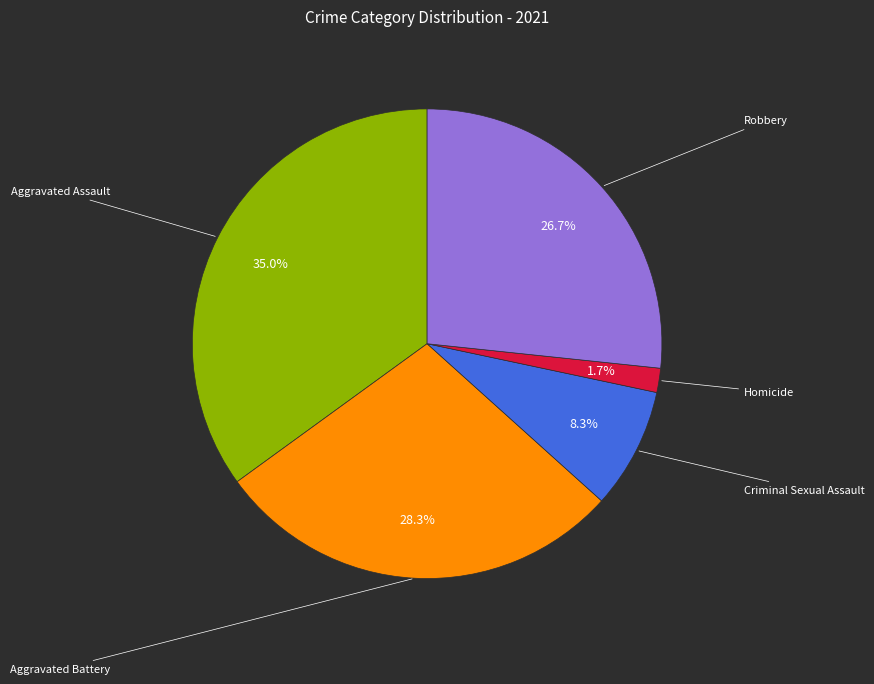

To the nearest percent, what is the average slice percentage?

20%